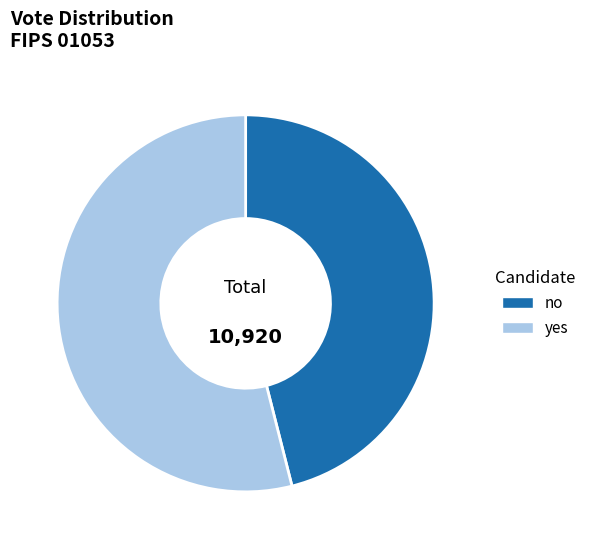

Between yes and no, which is larger?

yes